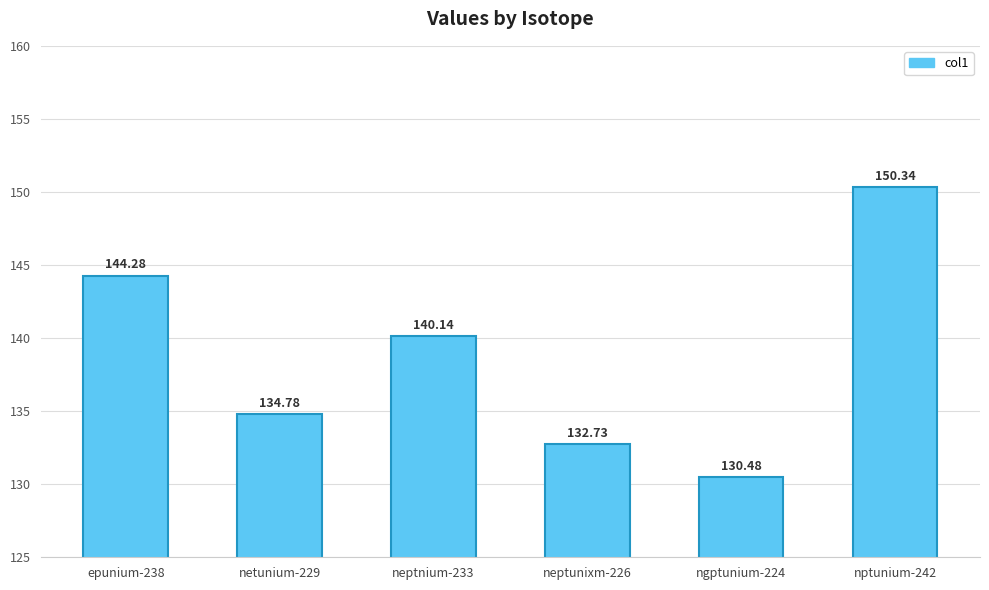

How many values exceed 140?

3